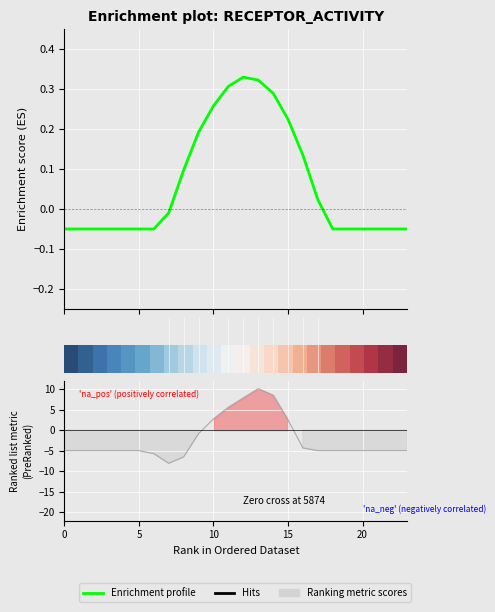

Rank the series by their average value, from highest to lowest.

0.0, Enrichment profile